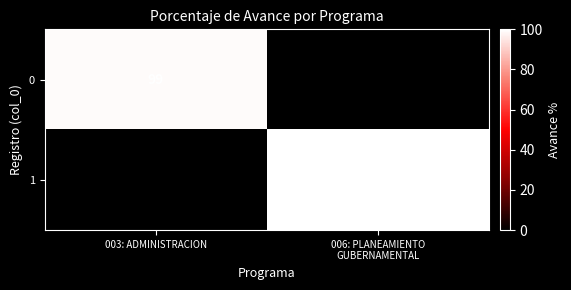

True or false: 0 has a value of 99 at 003: ADMINISTRACION.

True